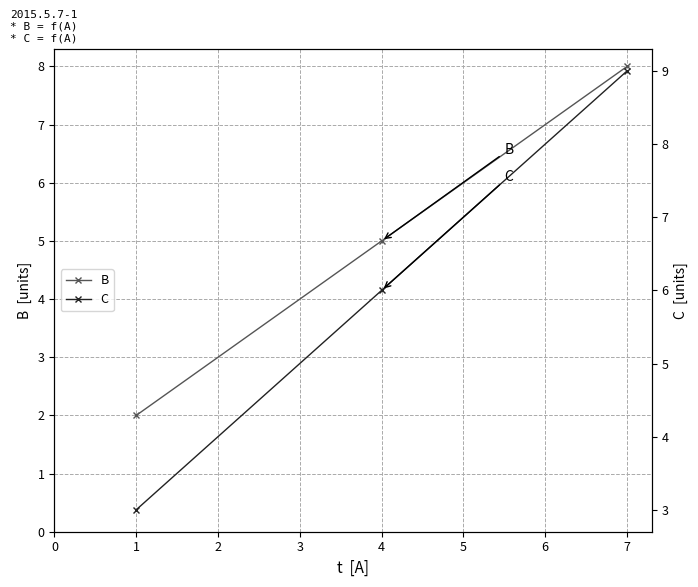

Which category has the highest value in the B series?

7